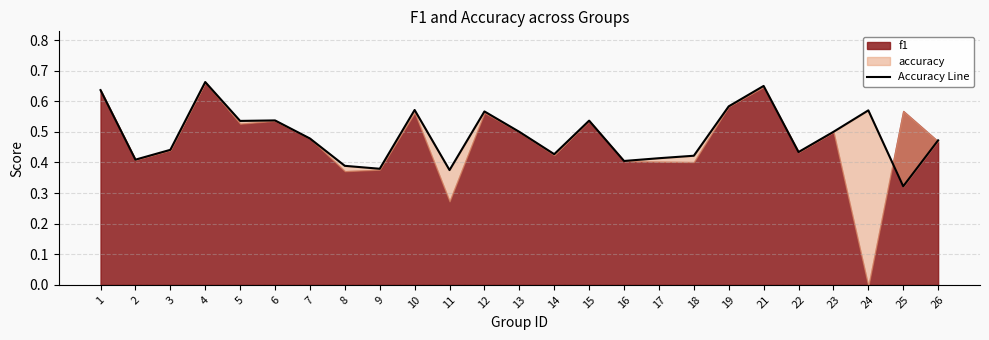

True or false: the data shows 0.5 at 15.

True